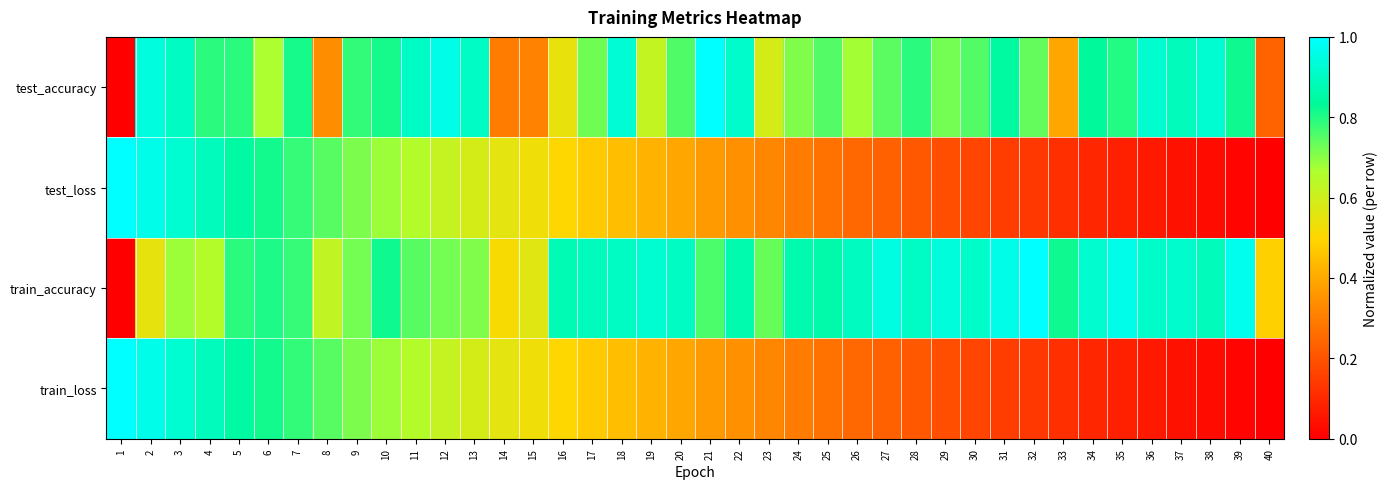

At which category does the chart reach its peak across all series?

21